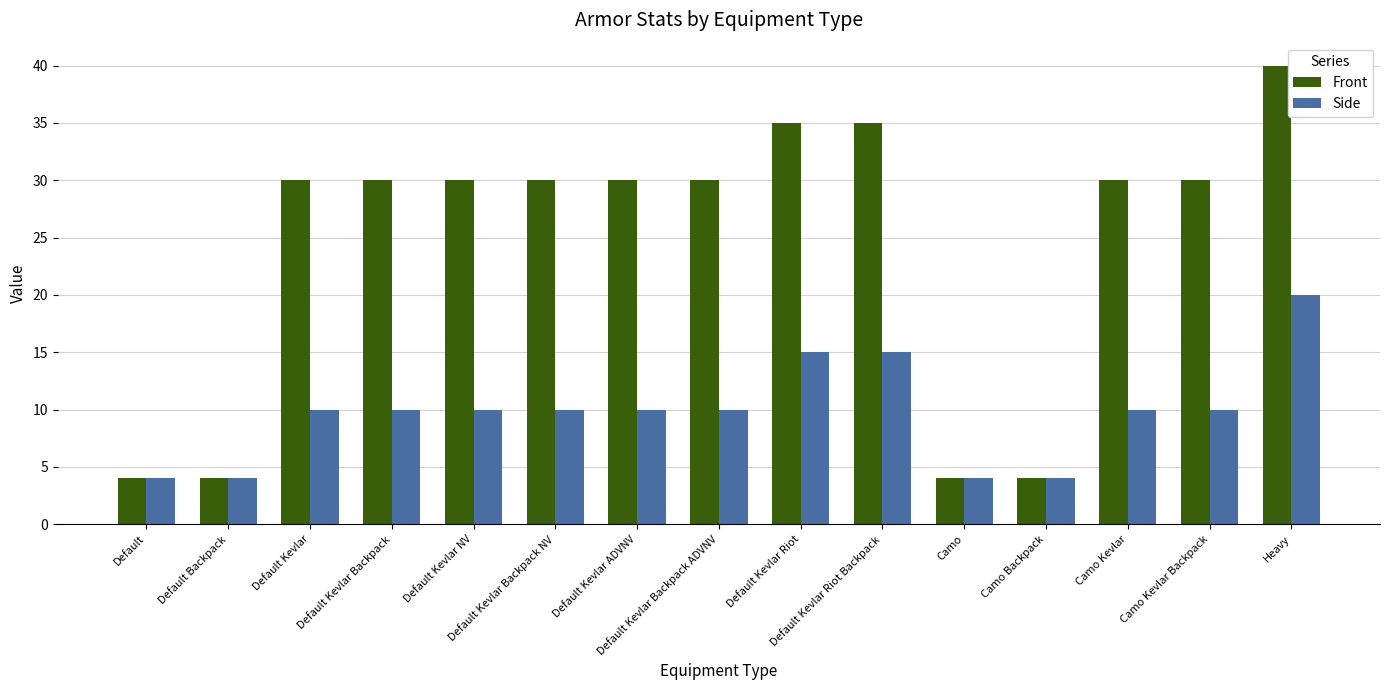

Which series changed the most between Default Backpack and Default Kevlar Backpack ADVNV?

Front